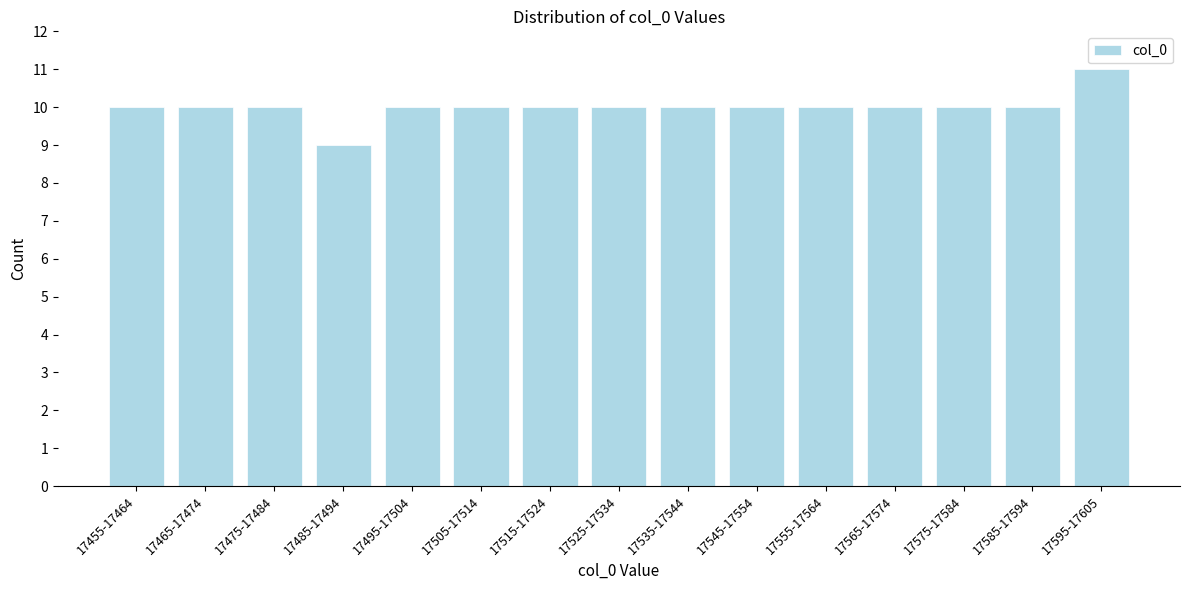

Reading left to right, extract all data points from this chart.

10	10	10	9	10	10	10	10	10	10	10	10	10	10	11